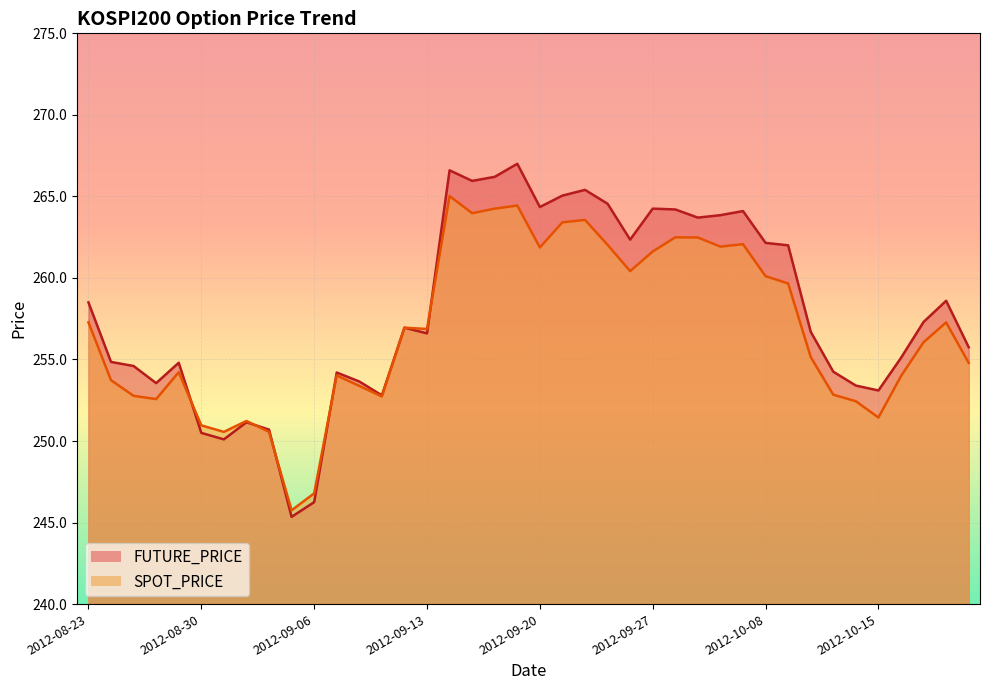

True or false: SPOT_PRICE has a value of 262.5 at 2012-09-28.

True